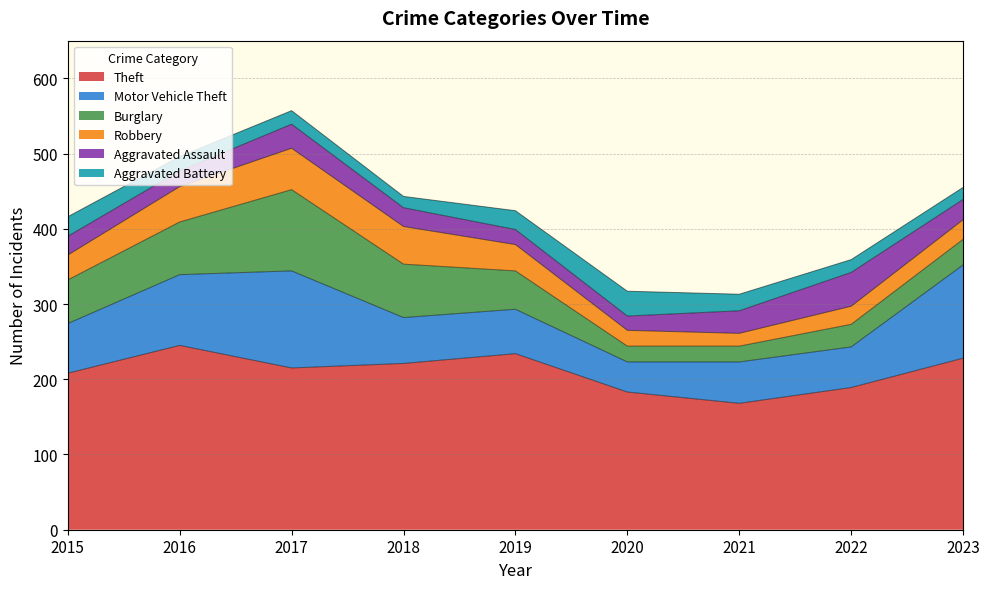

Is it true that Aggravated Assault equals 45 at 2022?

True